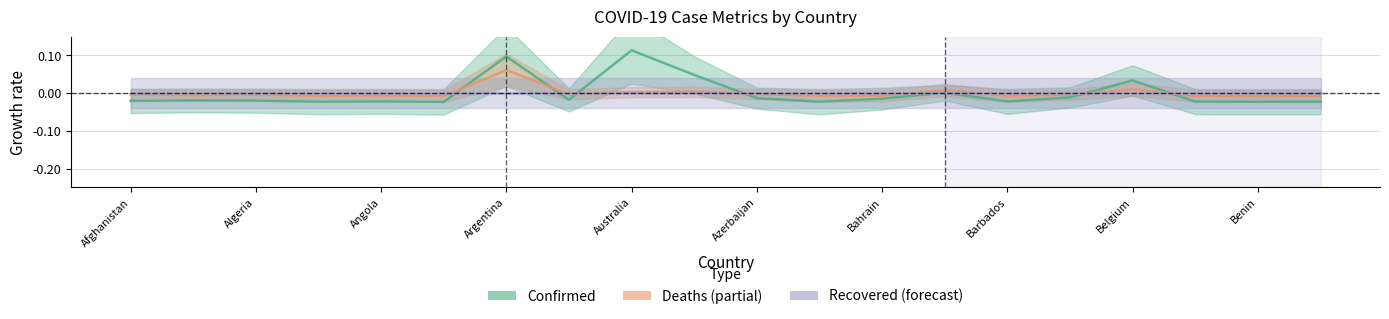

What is the maximum value shown in the chart?

0.1